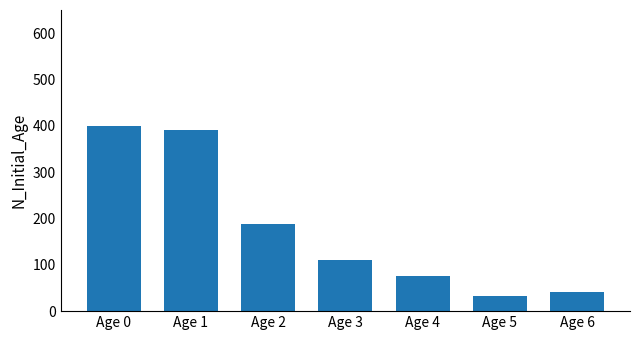

What is the value of the 3rd bar from the left?

189